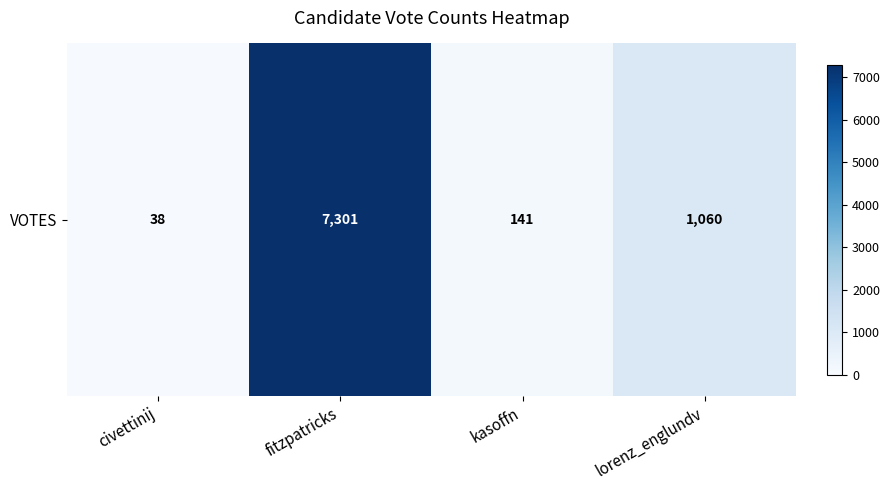

Reading right to left, extract all data points from this chart.

1060	141	7301	38